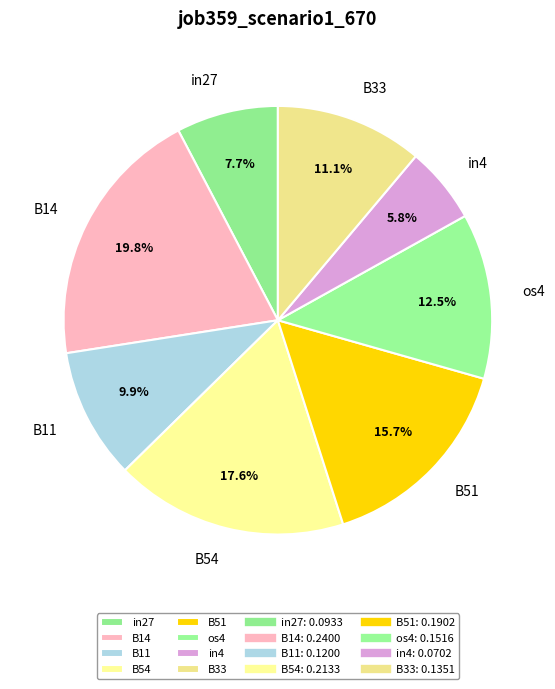

What is the largest slice in the pie chart?

B14